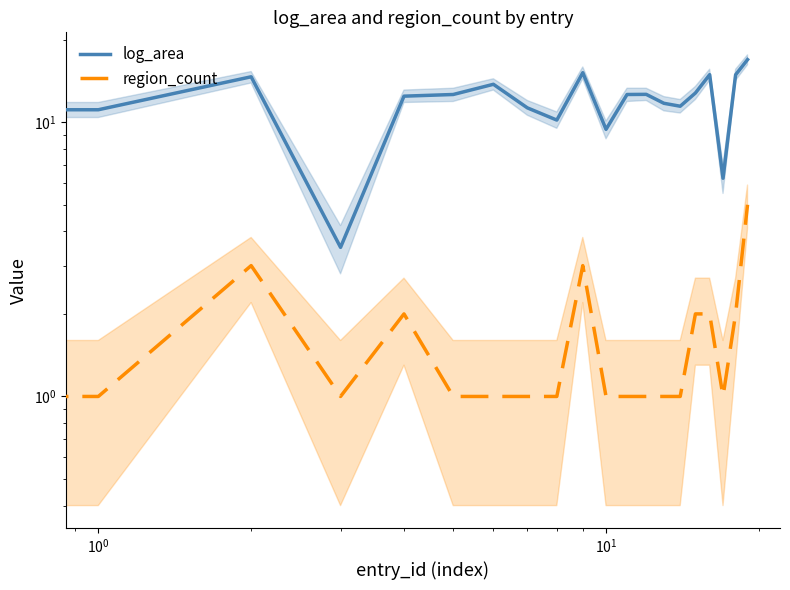

At which category does the chart reach its peak across all series?

19